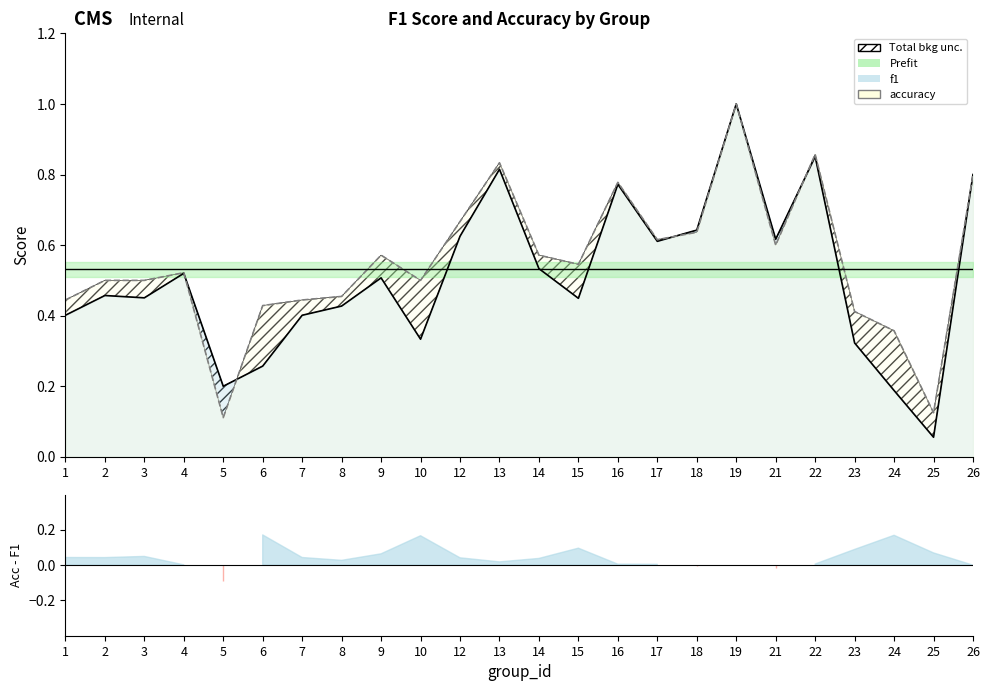

What is the total value across all series at 22?

1.7